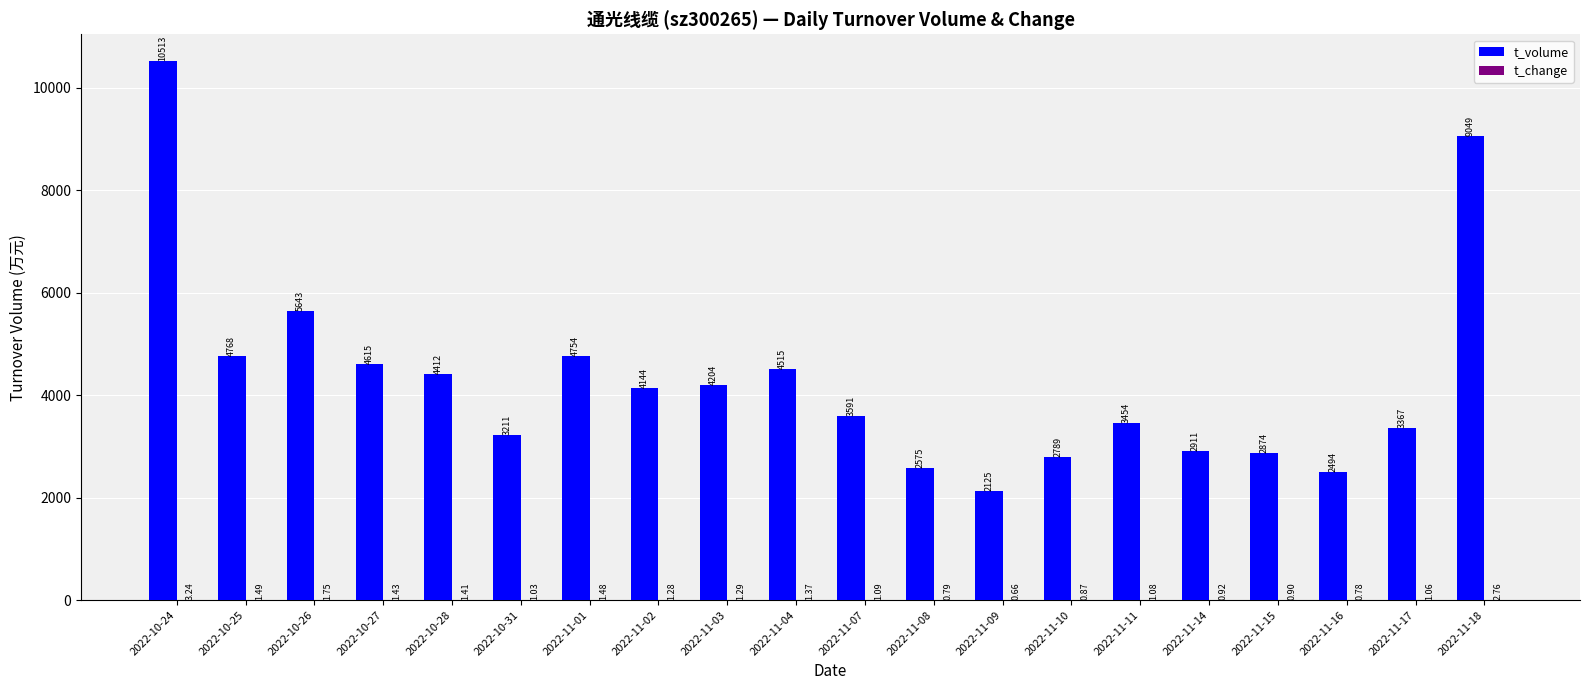

Which series changed the most between 2022-10-28 and 2022-11-10?

t_volume